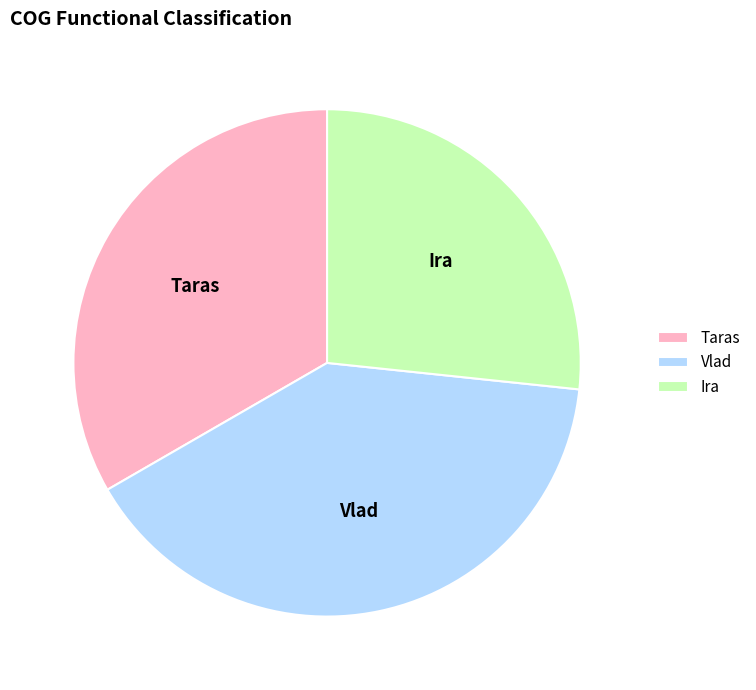

Which slice is the smallest?

Ira